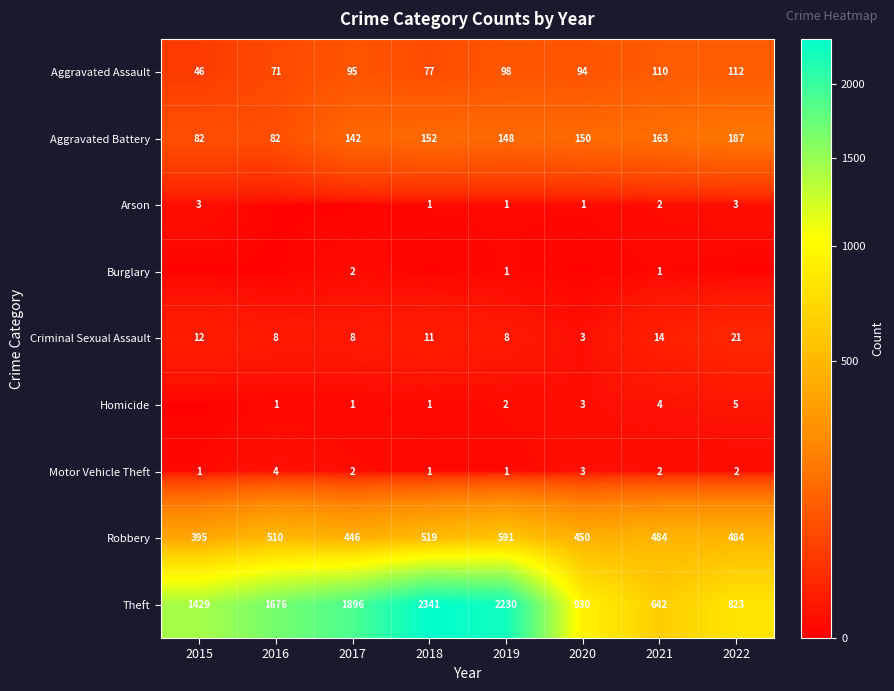

What is the average value of the Aggravated Battery series?

138